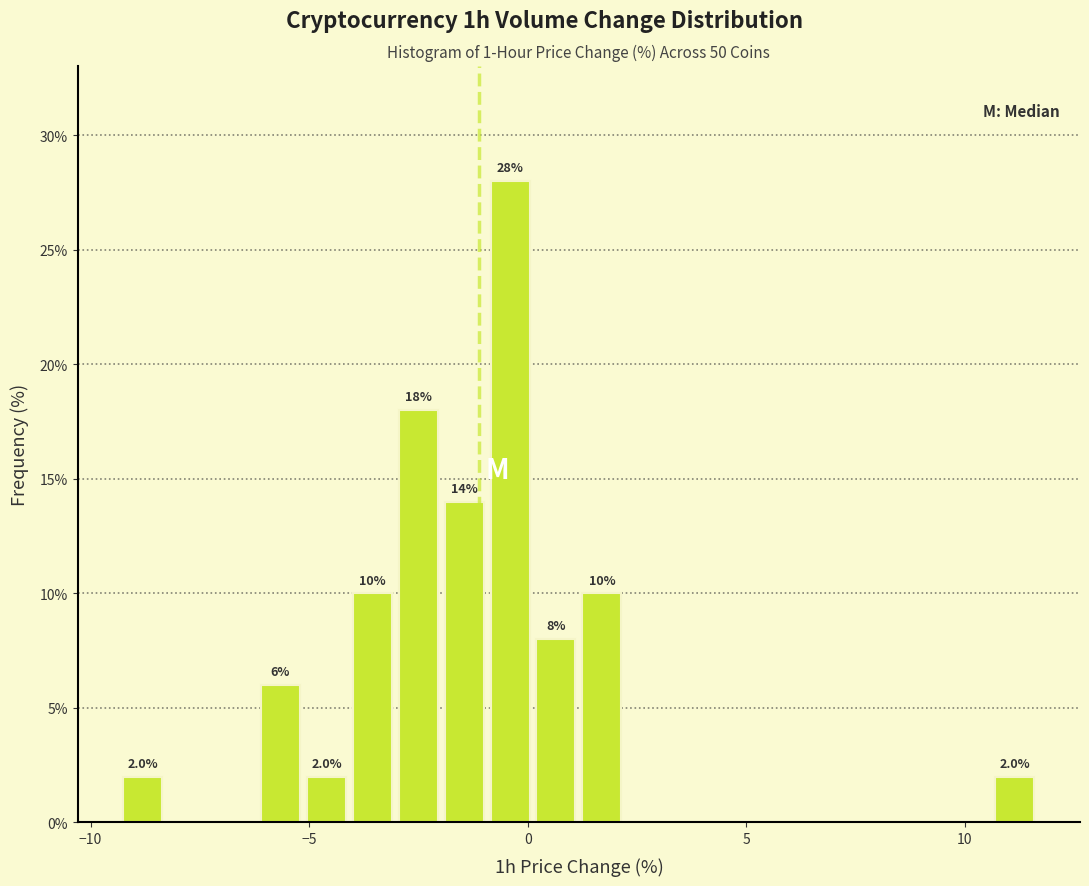

Read against the x-axis, roughly where is the centre of the tallest bar?

-0.5